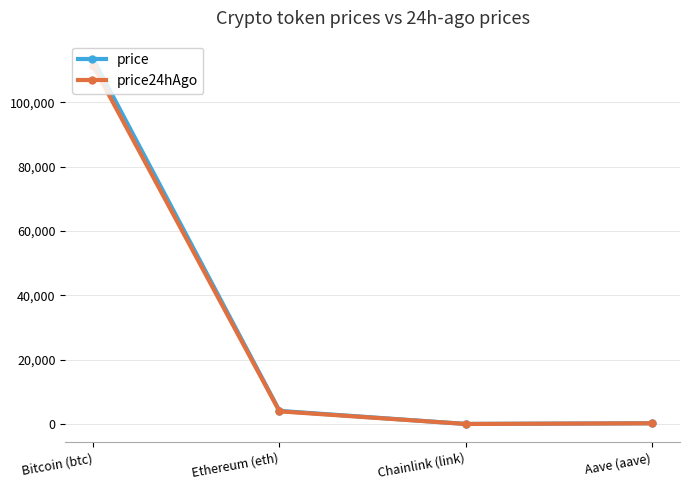

What position from the left is Bitcoin (btc)?

1